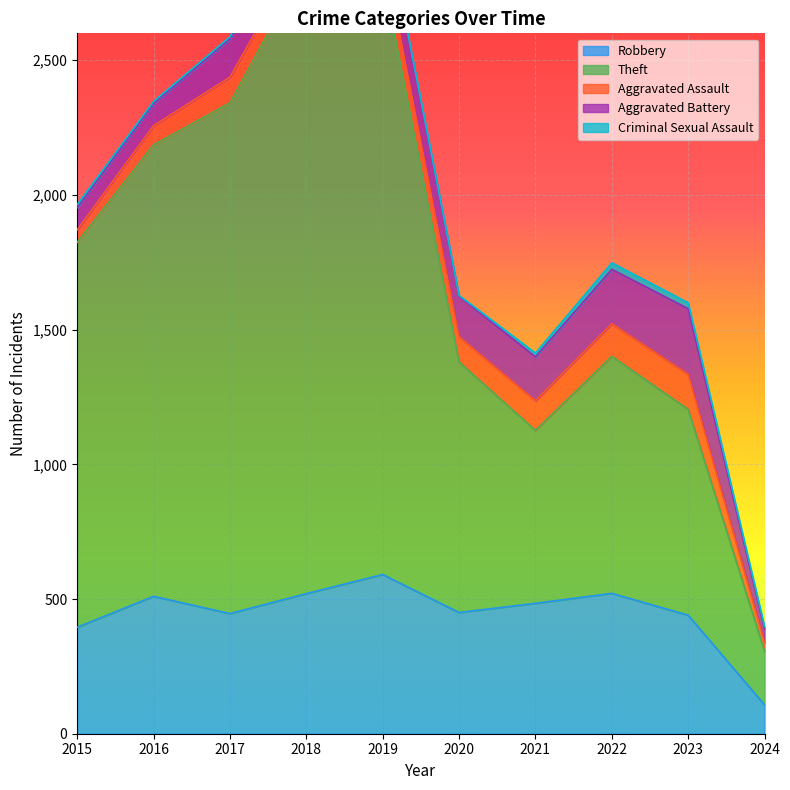

Reading left to right, list all the values displayed in this chart.

Robbery: 395	510	446	520	591	450	484	521	440	107
Theft: 1429	1676	1896	2342	2230	930	642	880	764	199
Aggravated Assault: 46	71	95	77	98	94	110	121	130	33
Aggravated Battery: 82	82	142	152	148	150	163	202	244	49
Criminal Sexual Assault: 12	8	8	11	8	3	14	24	22	9